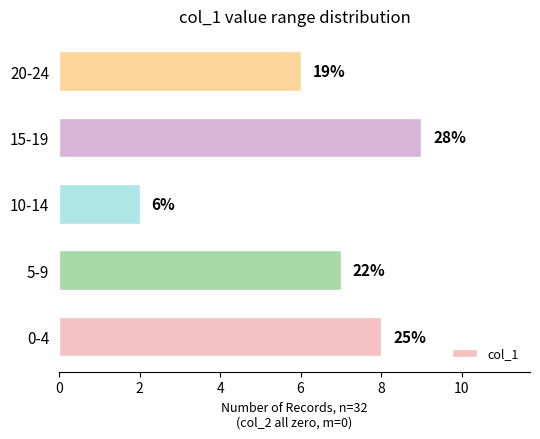

What is the average value?

6